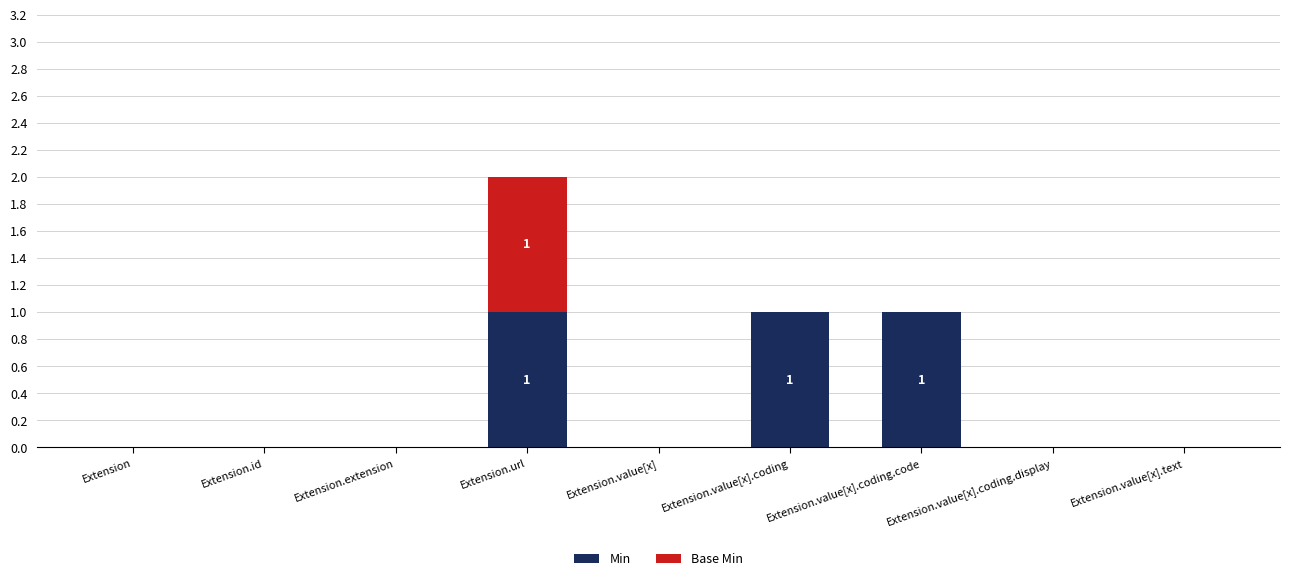

The Min series shows 0 at Extension.value[x]. True or false?

True